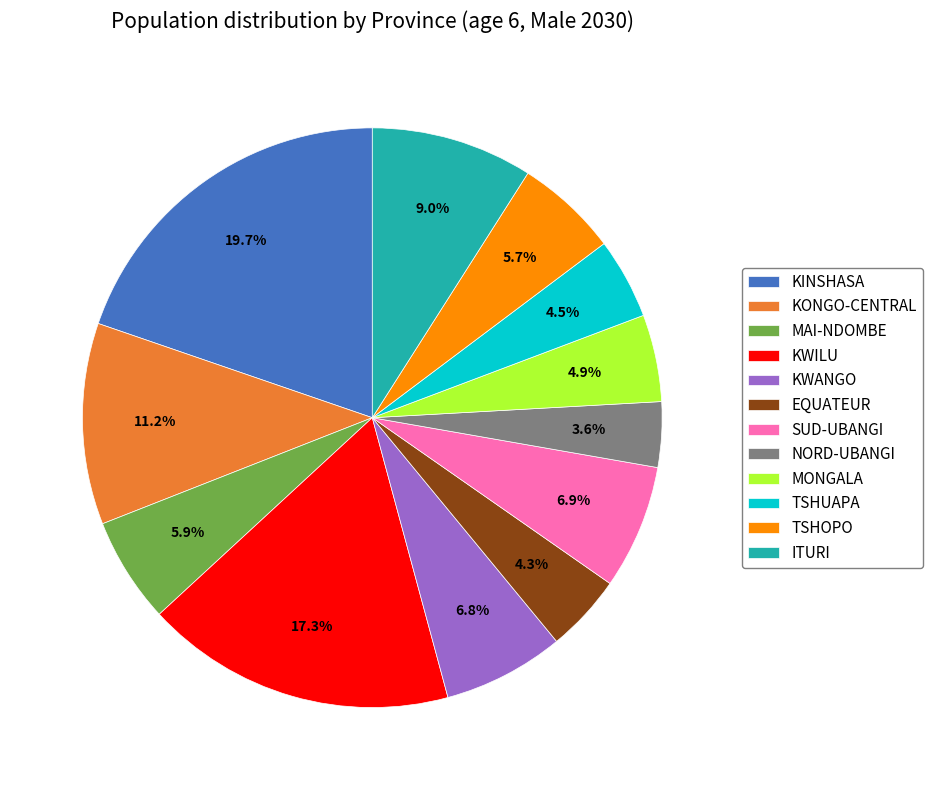

True or false: SUD-UBANGI accounts for 7% of the total.

True